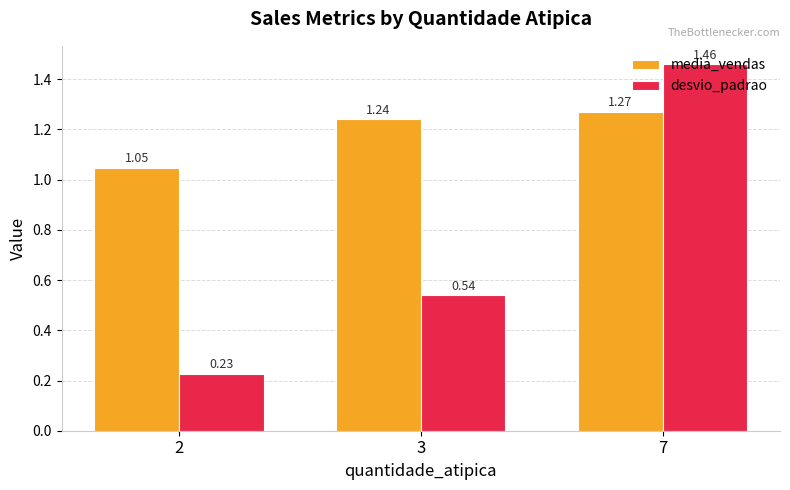

Which series has the largest total across all categories?

media_vendas